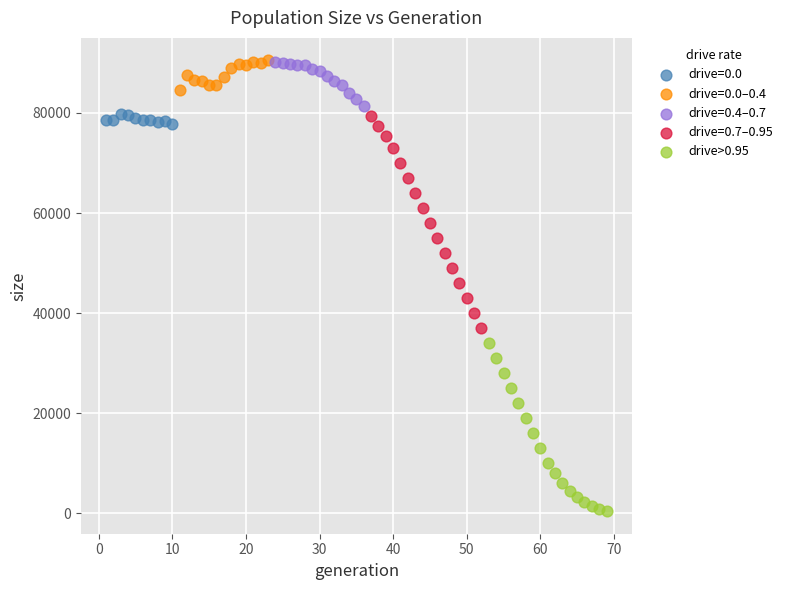

Which series reaches the minimum Y coordinate?

drive>0.95